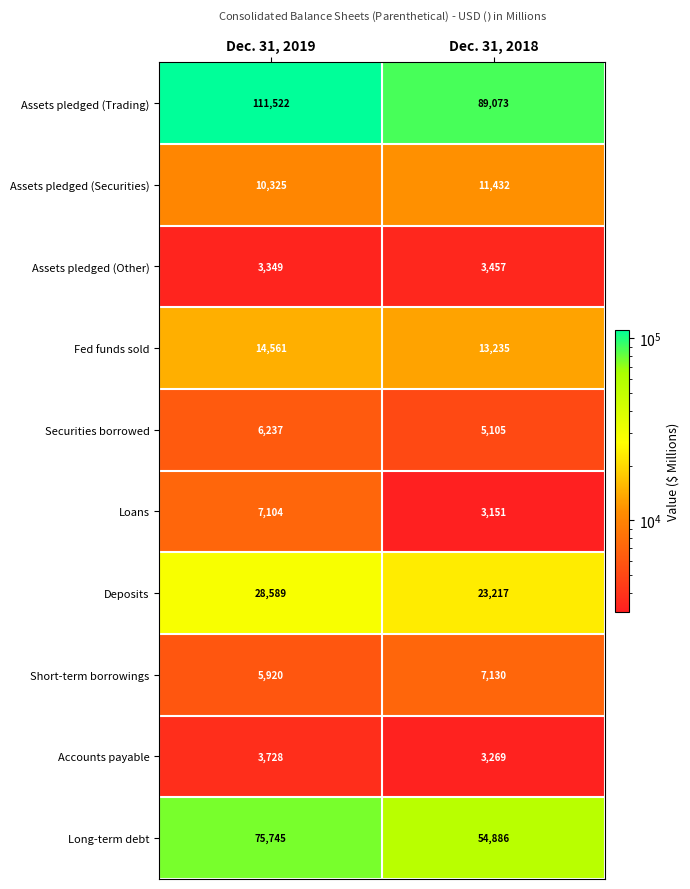

The value of Securities borrowed at Dec. 31, 2019 is 6237. True or false?

True